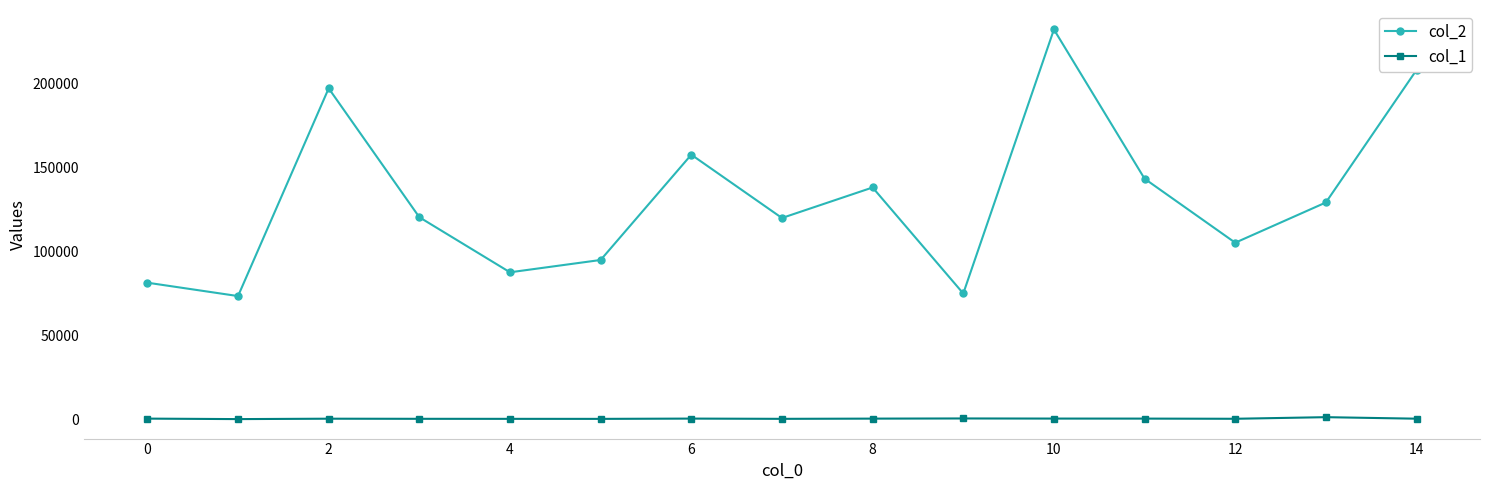

What is the value of the col_1 point at the 14th from the left?

1290